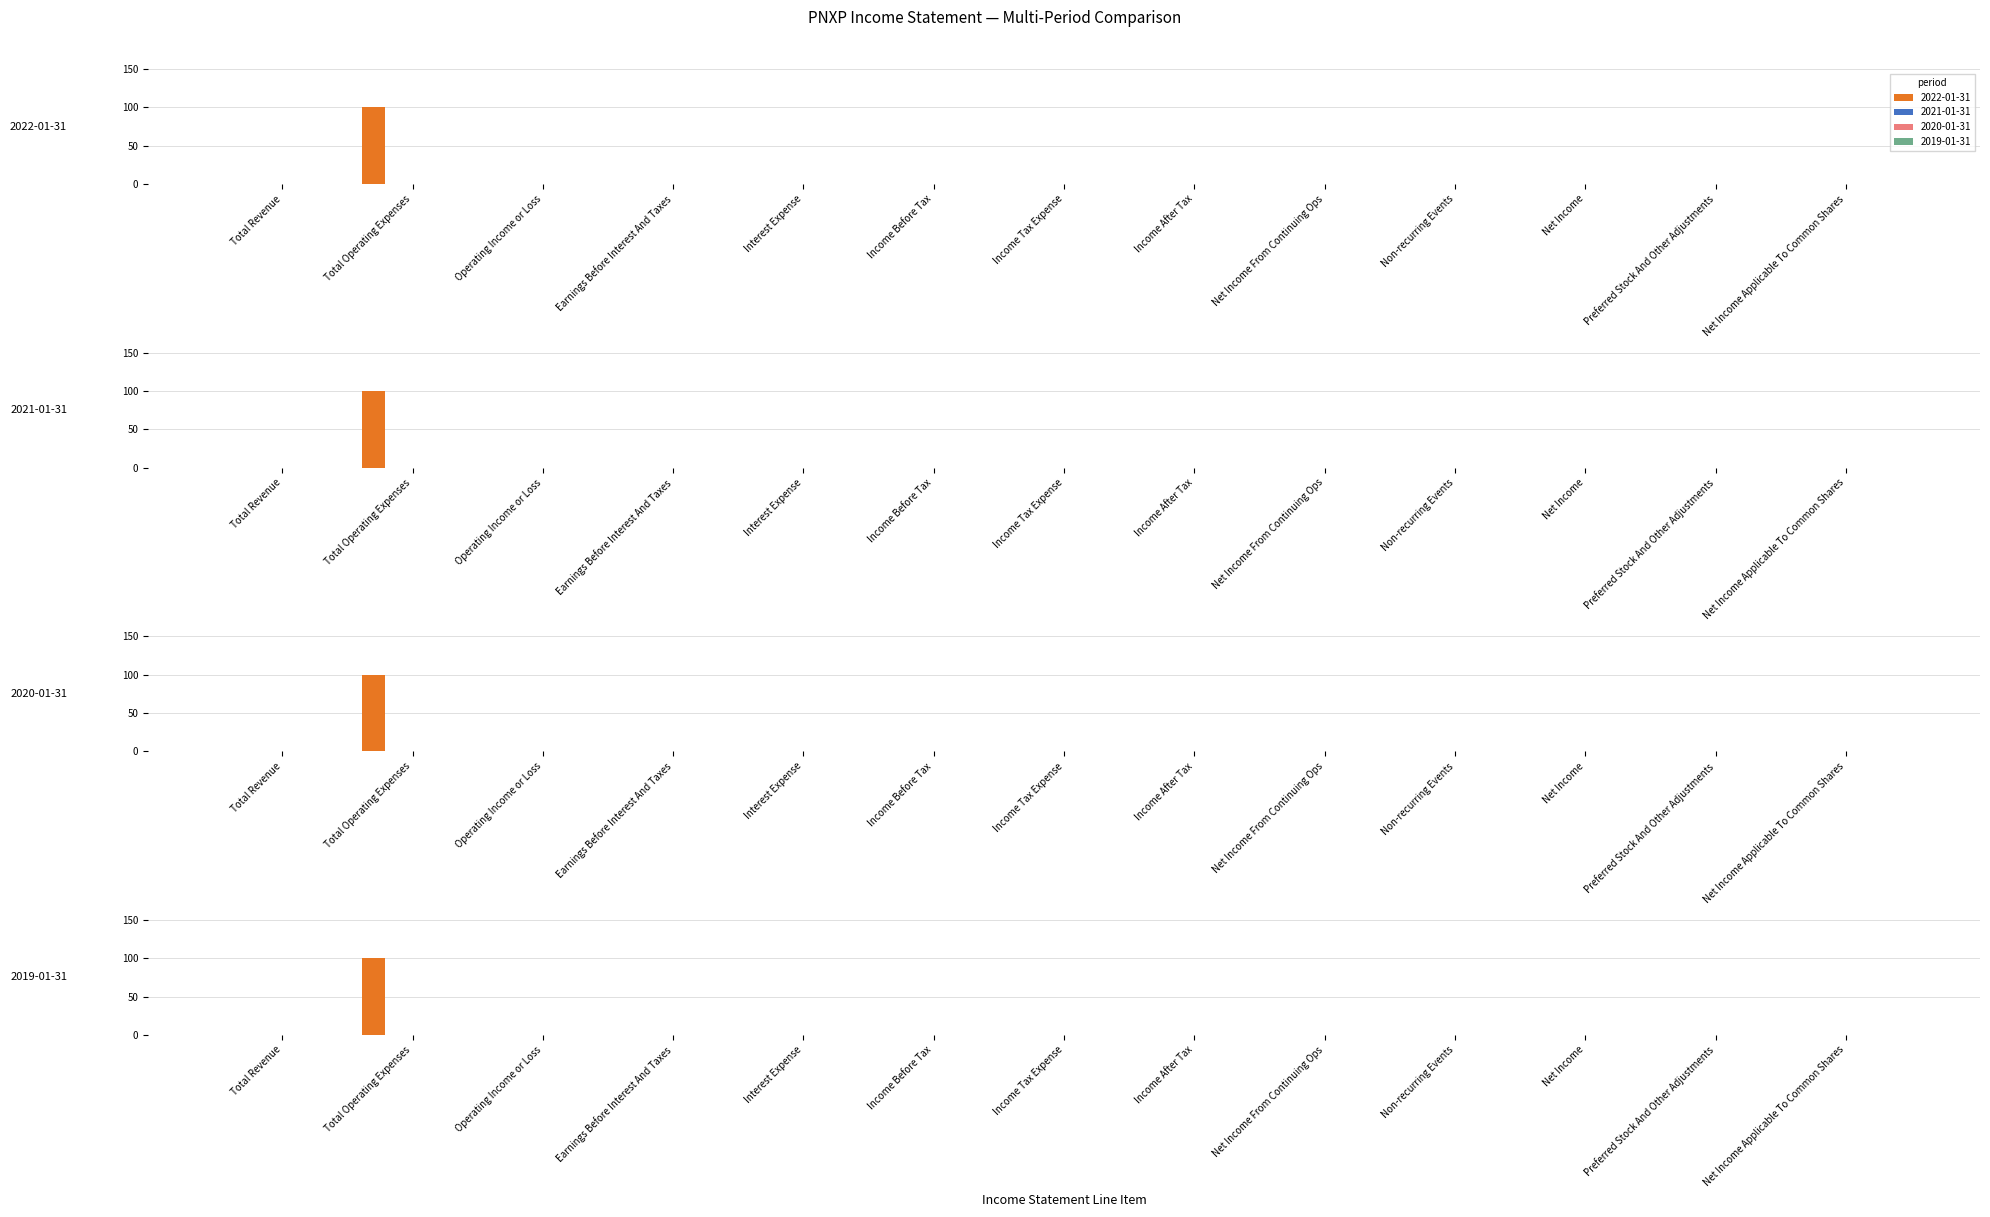

What is the label of the 9th bar from the left?

Net Income From Continuing Ops